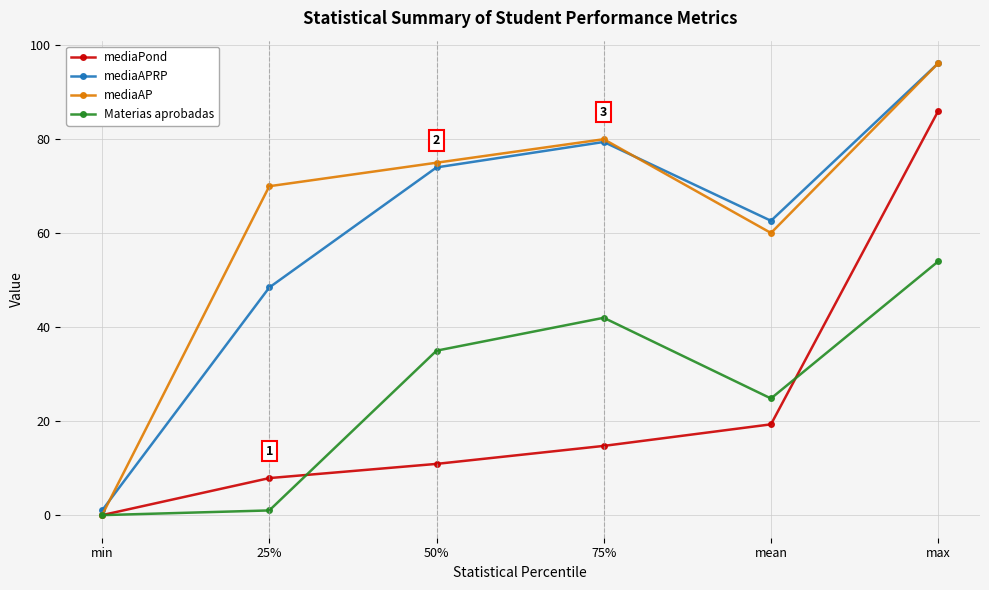

Where does the mediaPond series first go above 14?

75%